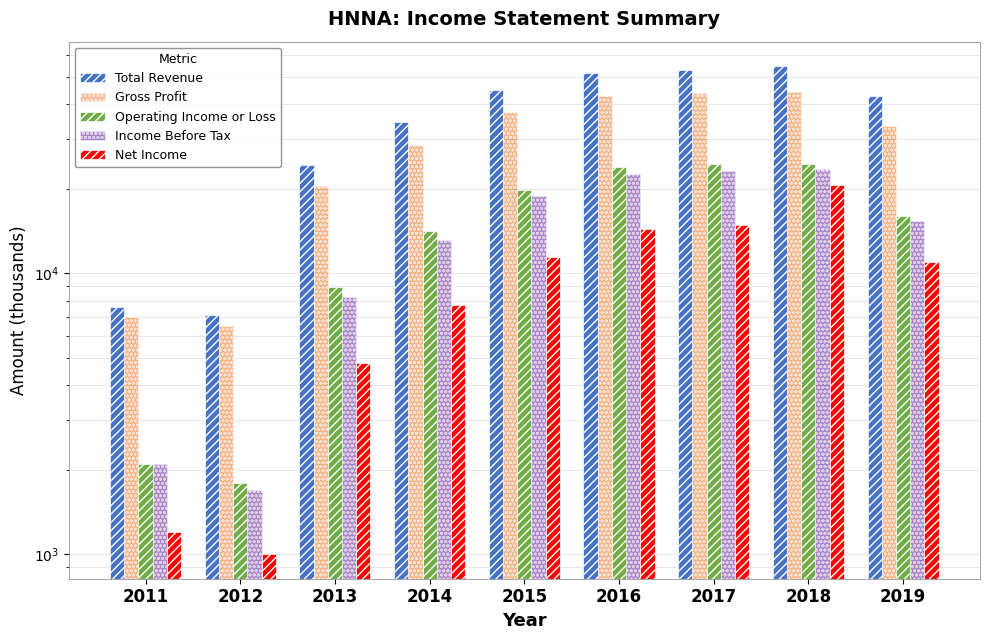

Is it true that Gross Profit equals 13313 at 2014?

False